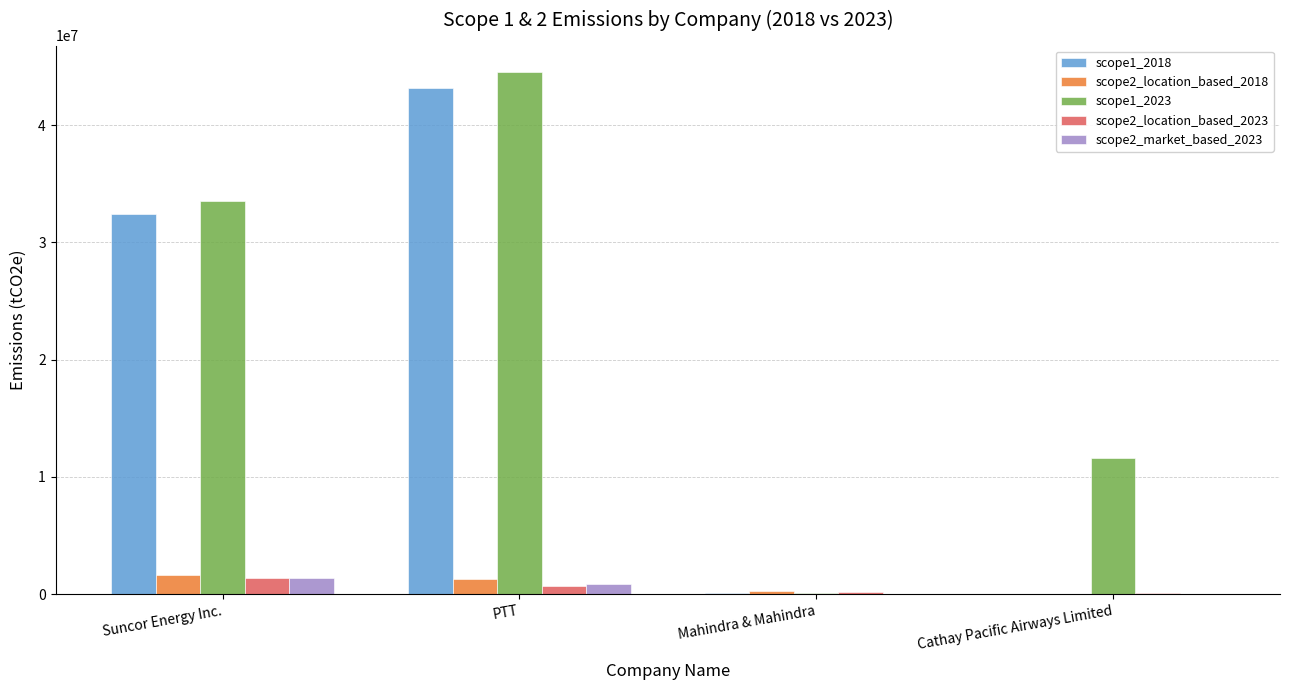

Are the bars grouped side by side (vs. stacked)?

Yes